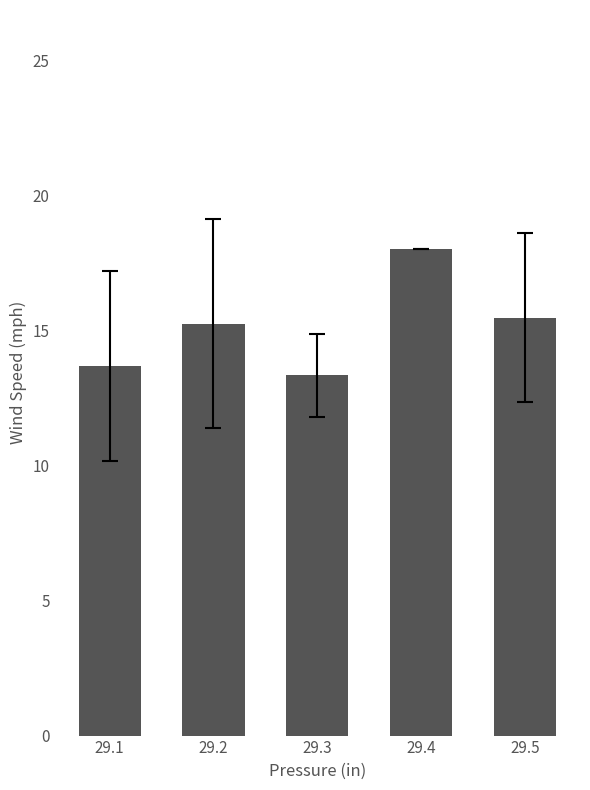

List the labels in order of value, largest first.

29.4, 29.5, 29.2, 29.1, 29.3